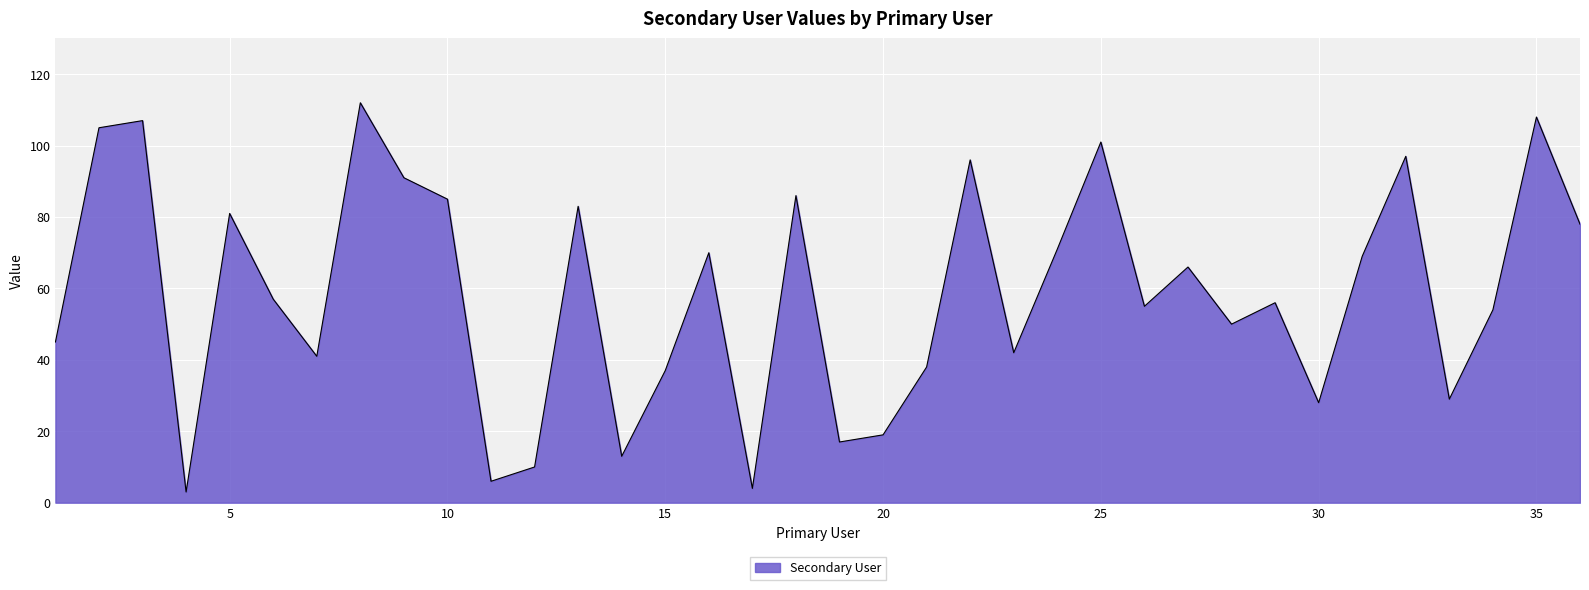

What is the difference between the second highest and minimum values?

105